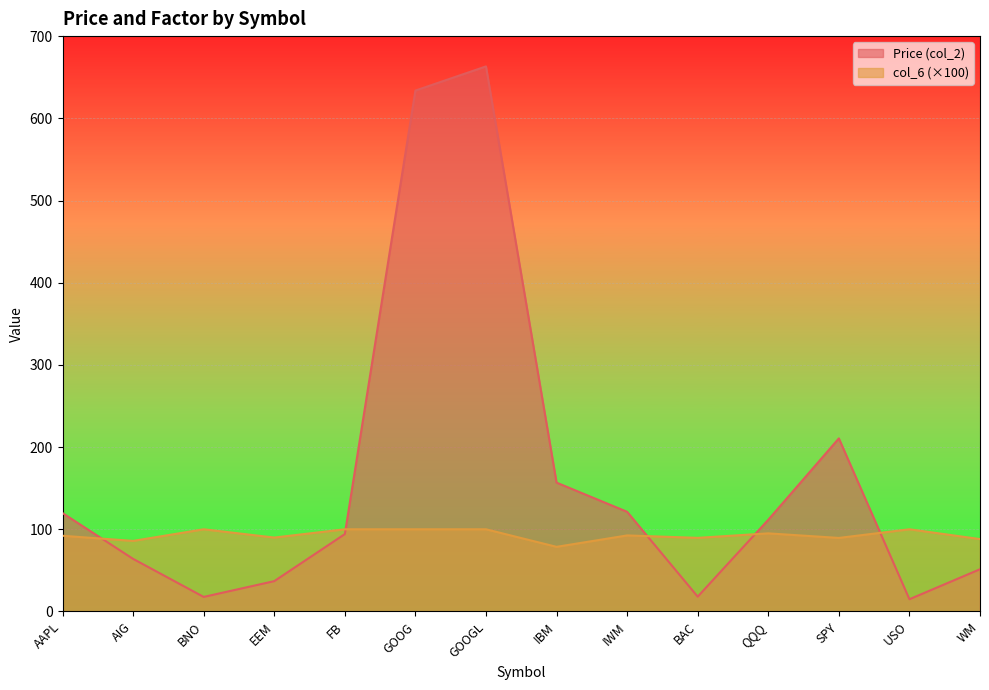

In Price (col_2), how many points are lower than both neighbors (excluding endpoints)?

3